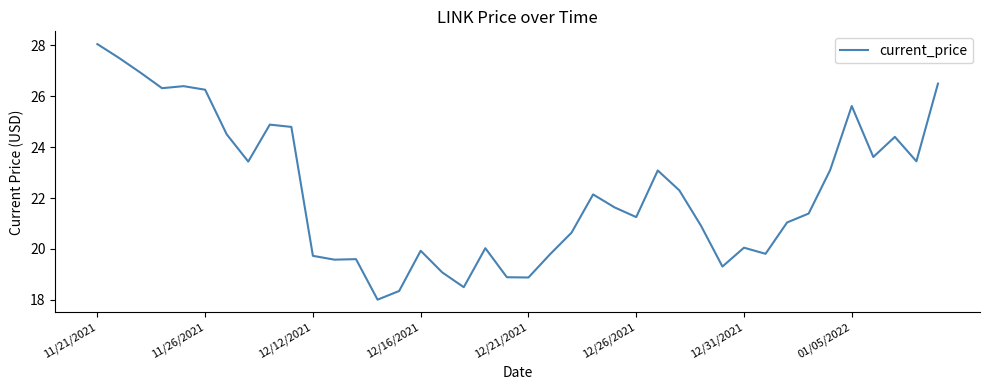

What is the minimum value shown in the chart?

18.0